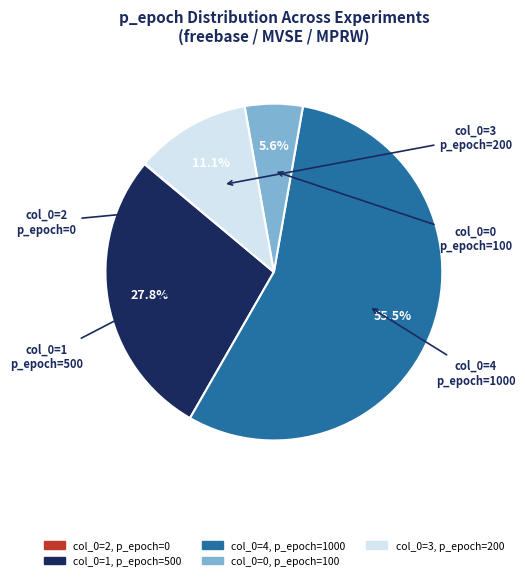

Is there a majority slice in this chart?

Yes